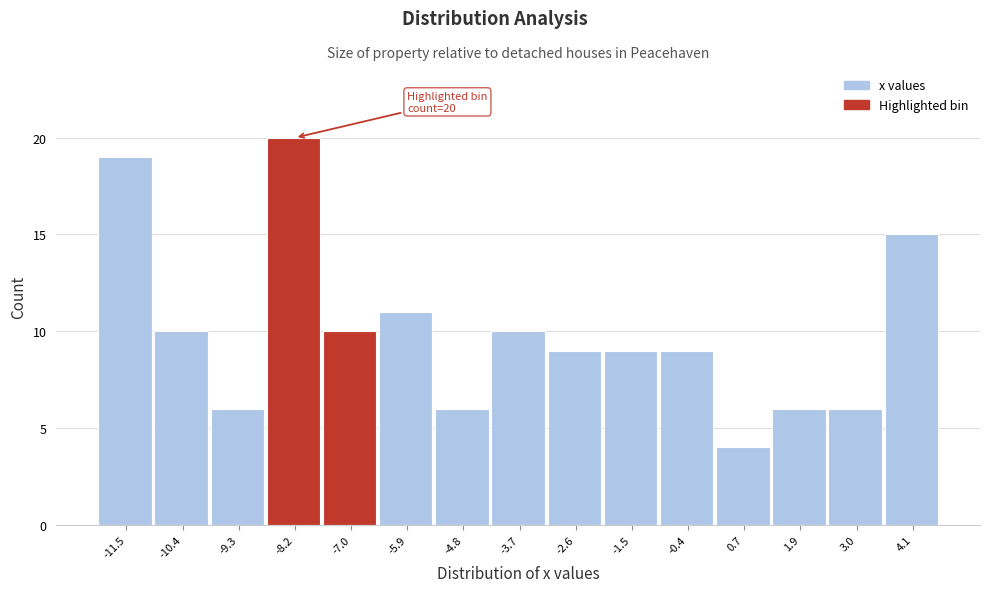

Reading left to right, extract all data points from this chart.

-11.5=19	-10.4=10	-9.3=6	-8.2=20	-7.0=10	-5.9=11	-4.8=6	-3.7=10	-2.6=9	-1.5=9	-0.4=9	0.7=4	1.9=6	3.0=6	4.1=15